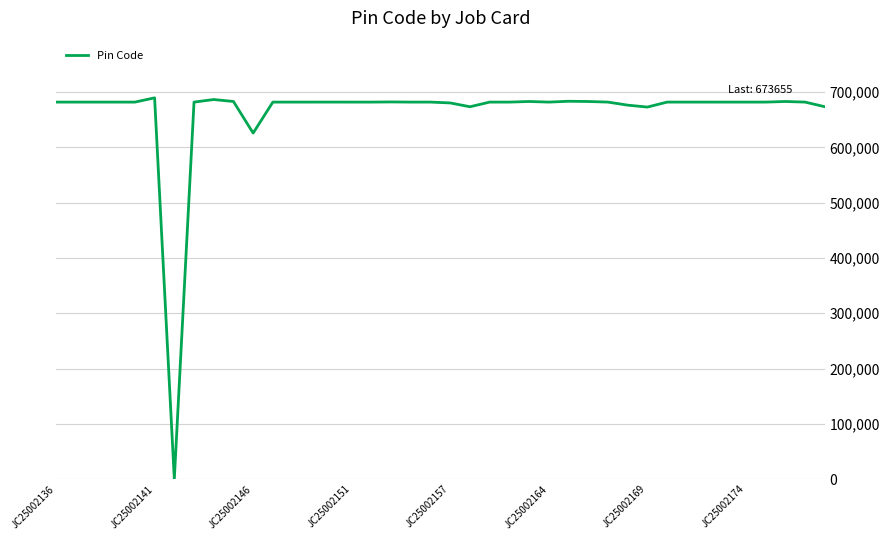

What is the difference between the maximum and minimum values?

689695